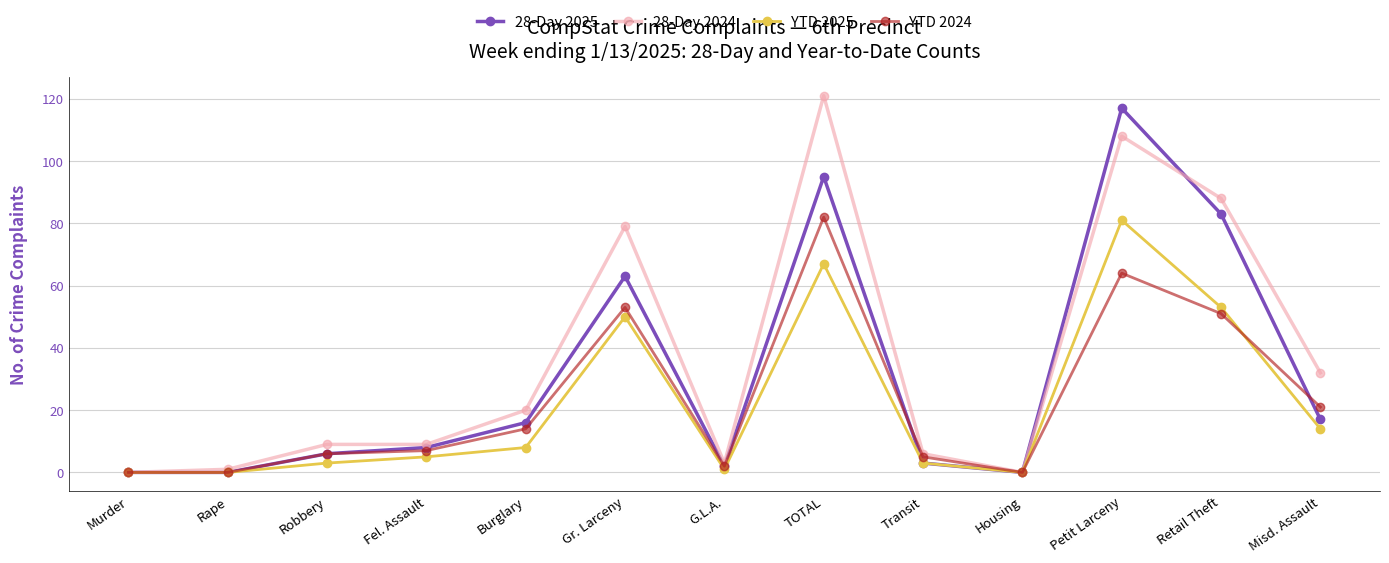

Between Robbery and Gr. Larceny, which series saw the biggest shift?

28-Day 2024